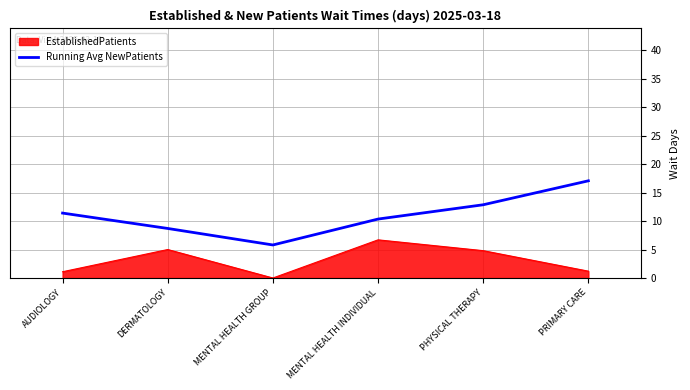

True or false: Running Avg NewPatients has a value of 10.3 at MENTAL HEALTH INDIVIDUAL.

True